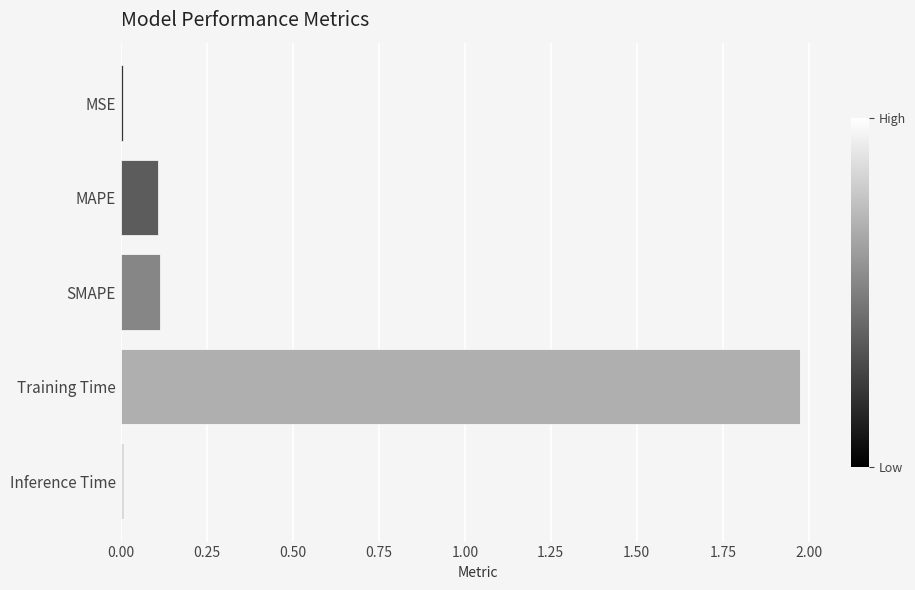

What is the sum of all values?

2.2